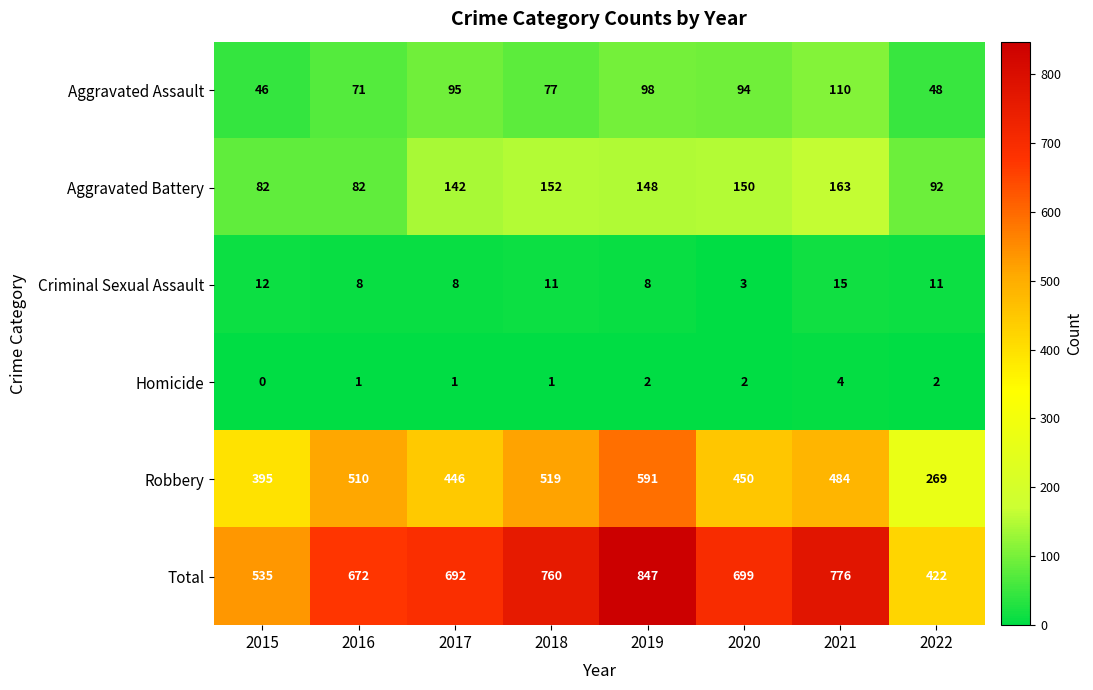

Which series has the largest total across all categories?

Total